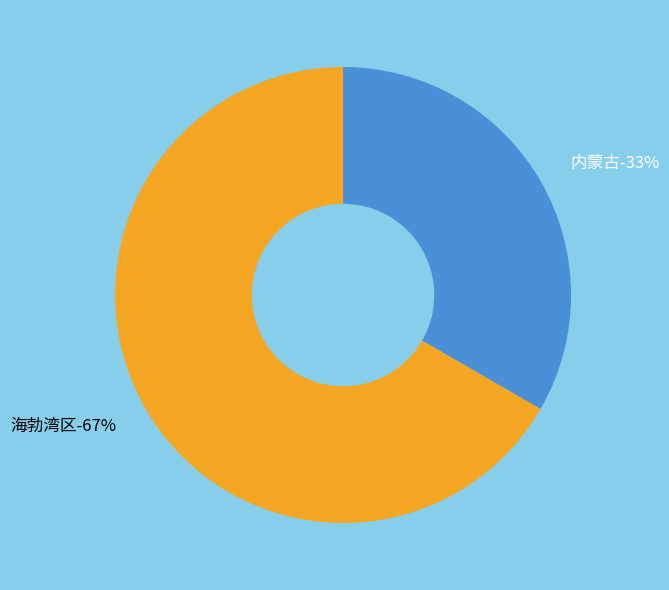

What is the total percentage of 海勃湾区 and 内蒙古?

100.0%